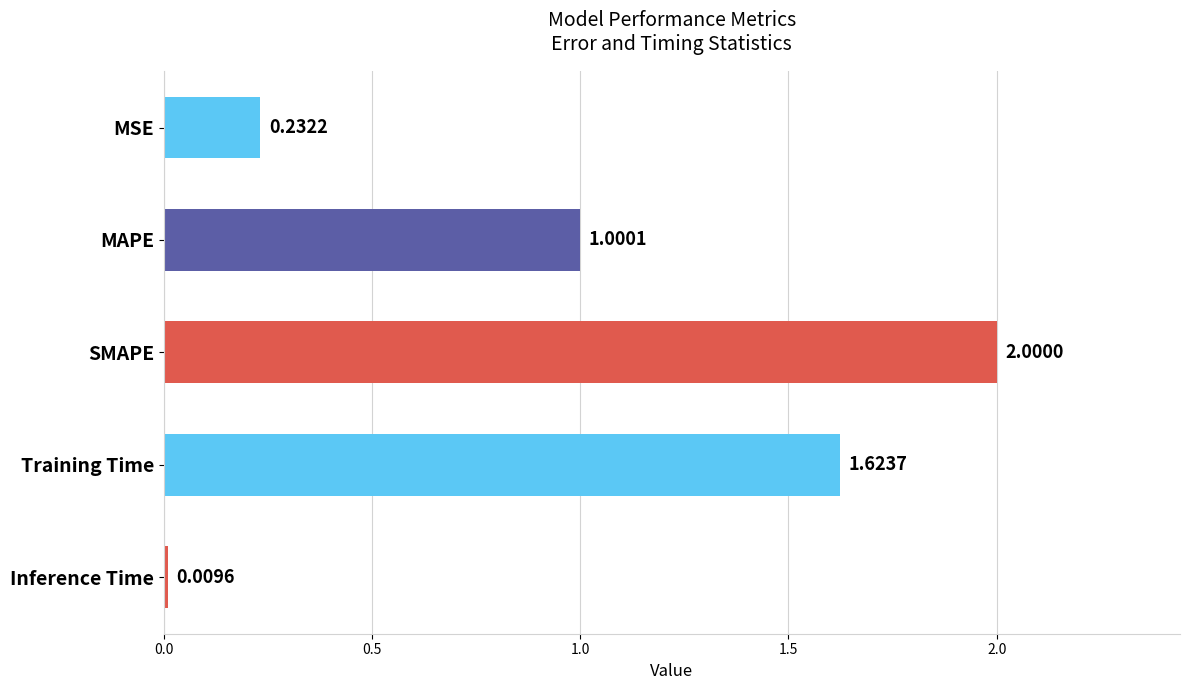

What is the difference between the maximum and minimum values?

2.0